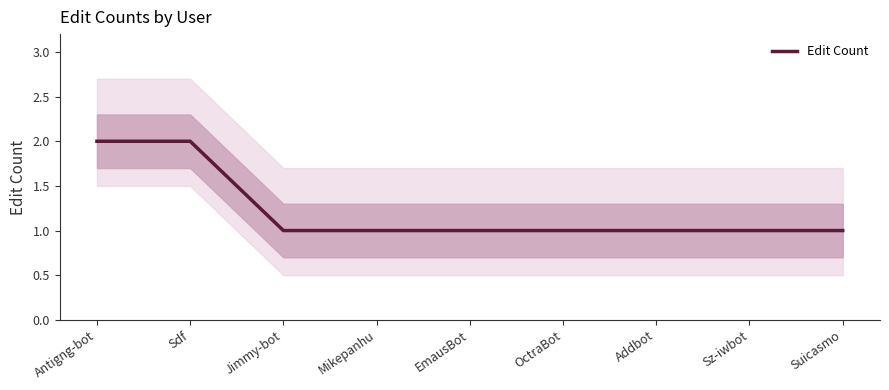

What is the difference between the second highest and second lowest values?

1